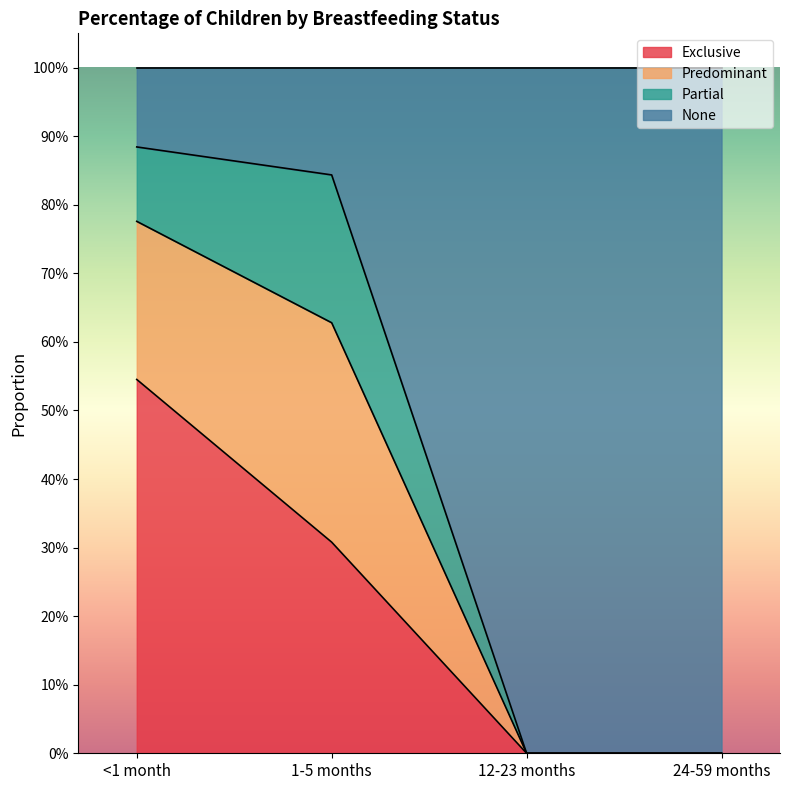

Does the chart display data point markers on the line(s)?

No